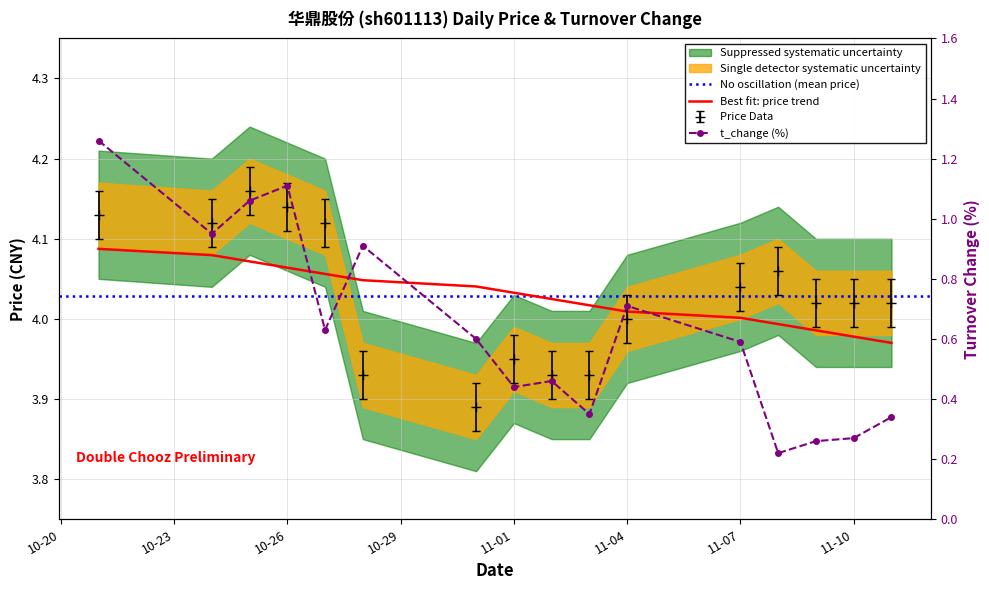

True or false: t_change and price cross at least once.

False